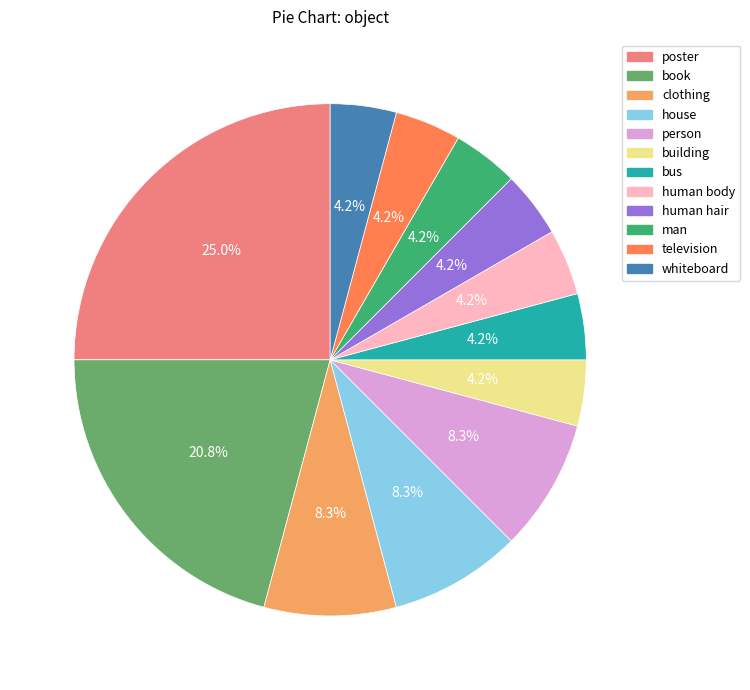

To the nearest percent, what is the difference between the largest and smallest slice percentages?

21%